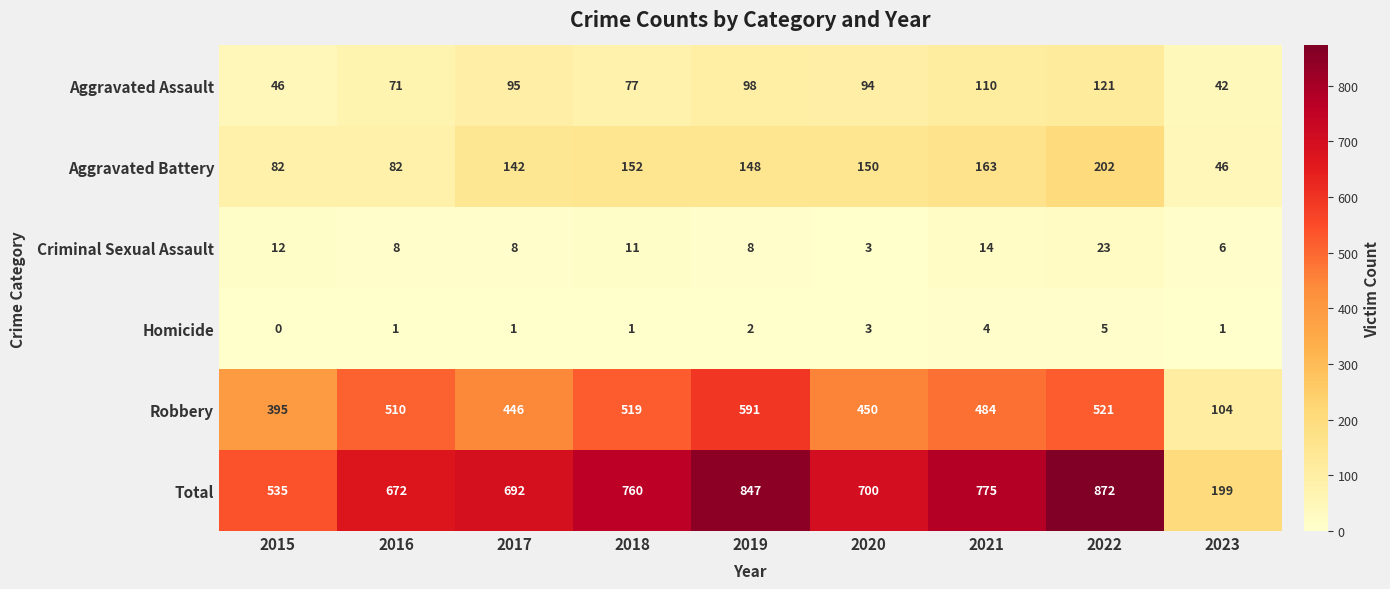

The Total series shows 389 at 2019. True or false?

False